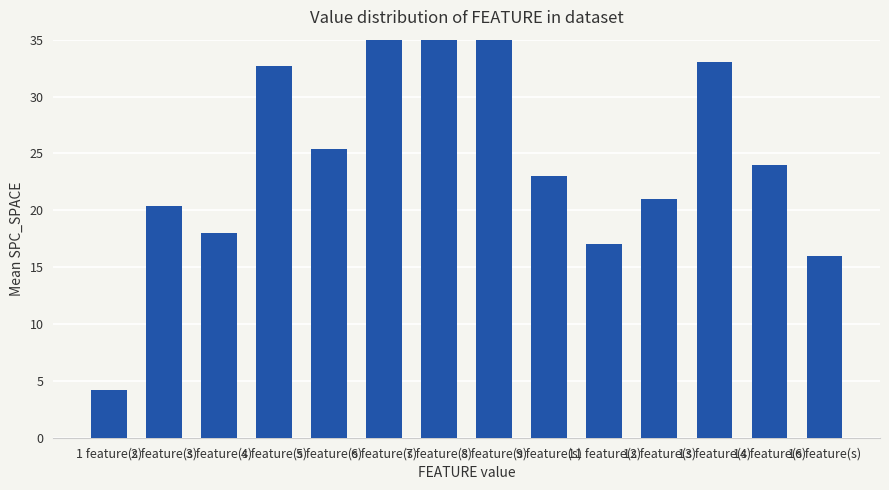

What is the change in value from 3 feature(s) to 11 feature(s)?

-1.0